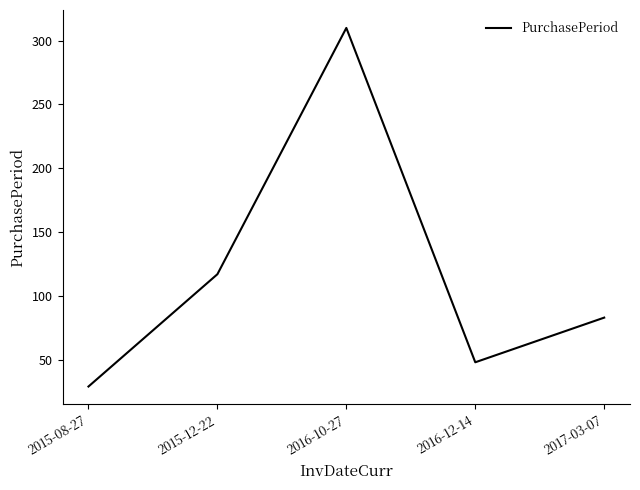

How many categories are shown in the chart?

5